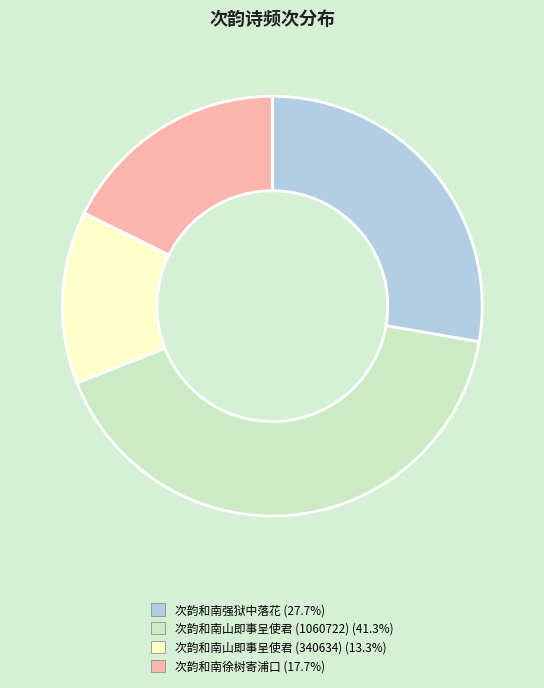

Is there any slice that represents more than half of the pie?

No